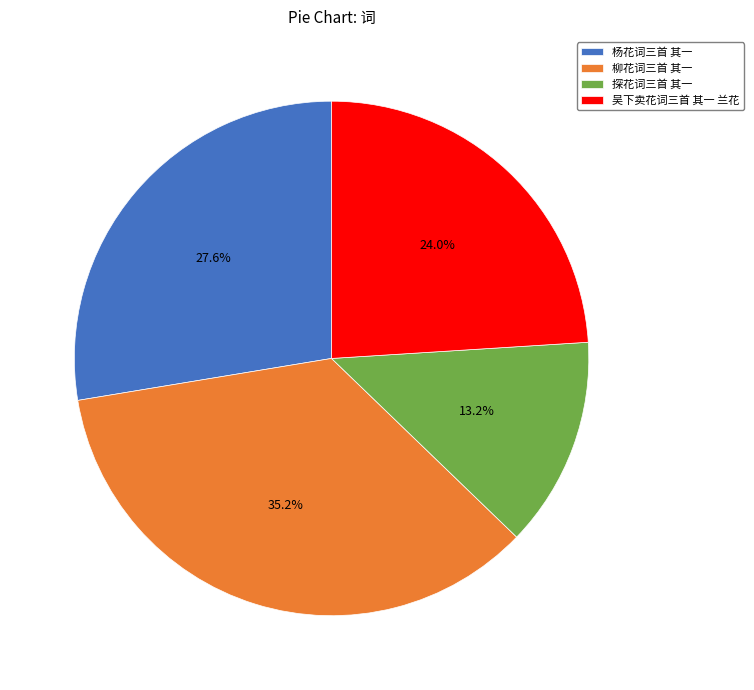

How many slices are in this pie chart?

4